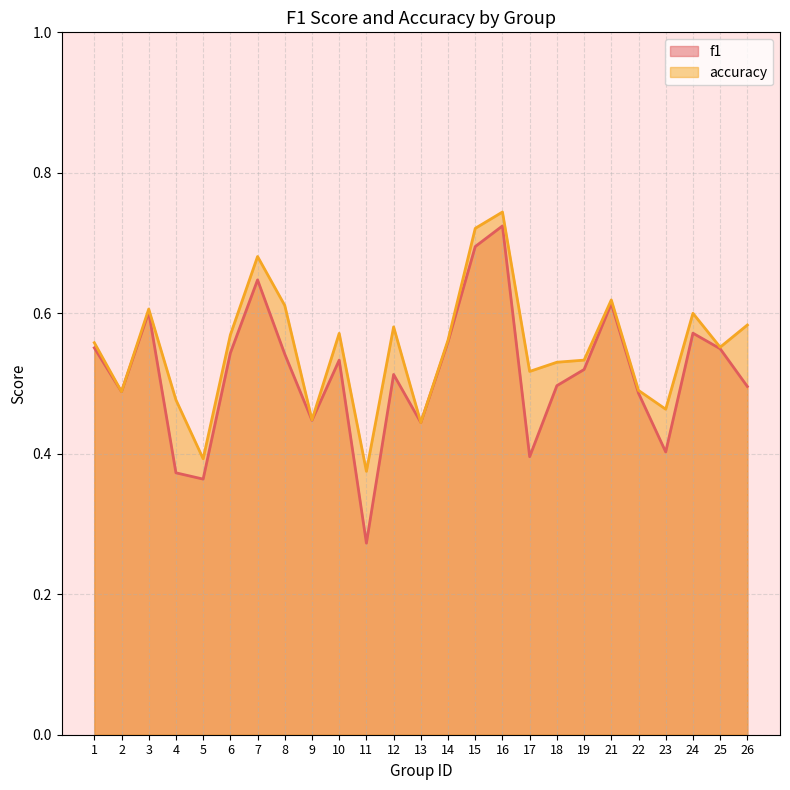

At how many categories does at least one series exceed 0?

25